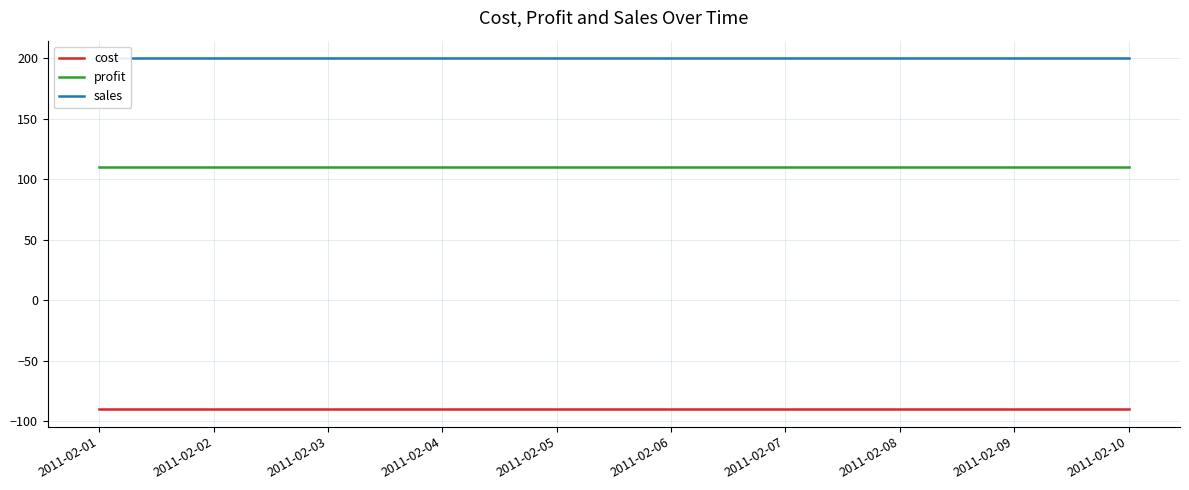

True or false: profit has more than 2 points higher than both neighbors.

False